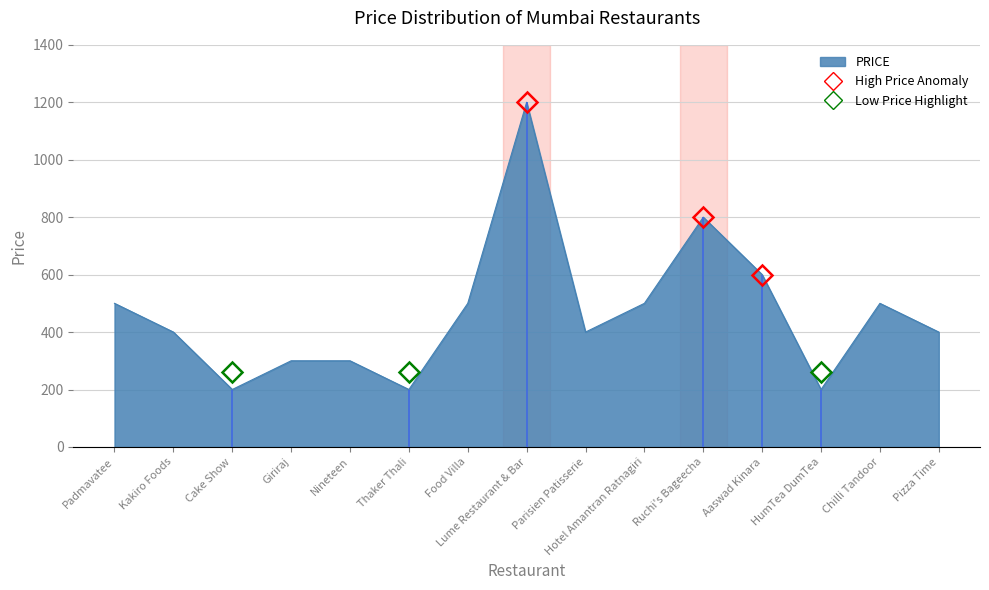

How many points are lower than both their immediate neighbors (excluding endpoints)?

4